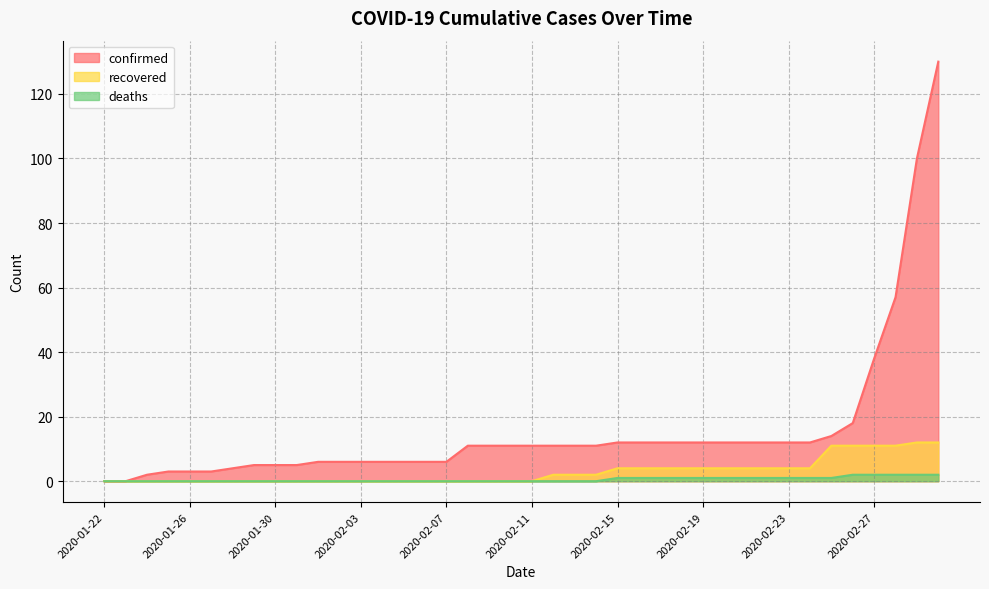

What is the sum of the recovered values at 2020-02-02 and 2020-02-25?

11